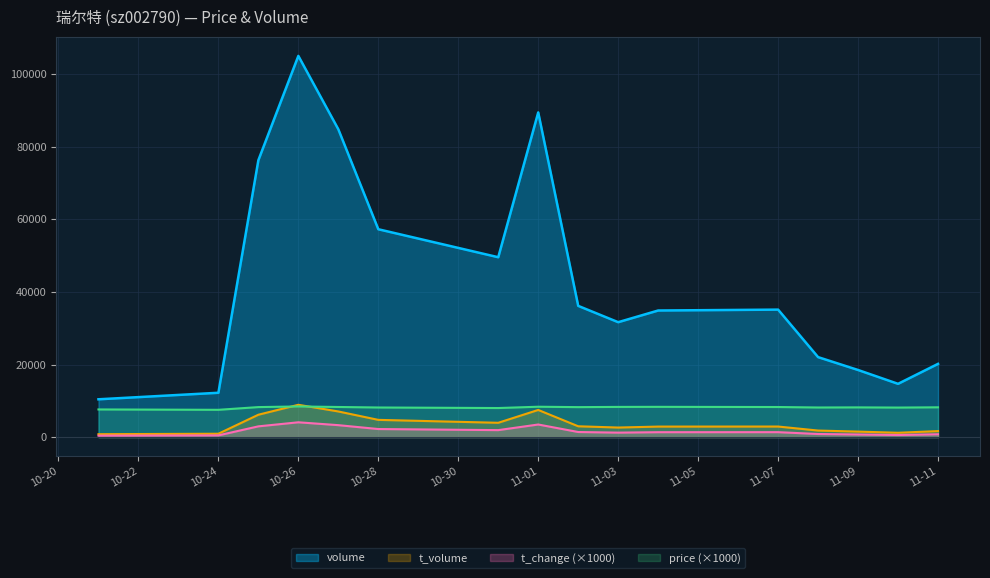

What is the label of the 6th point from the right?

2022-11-04